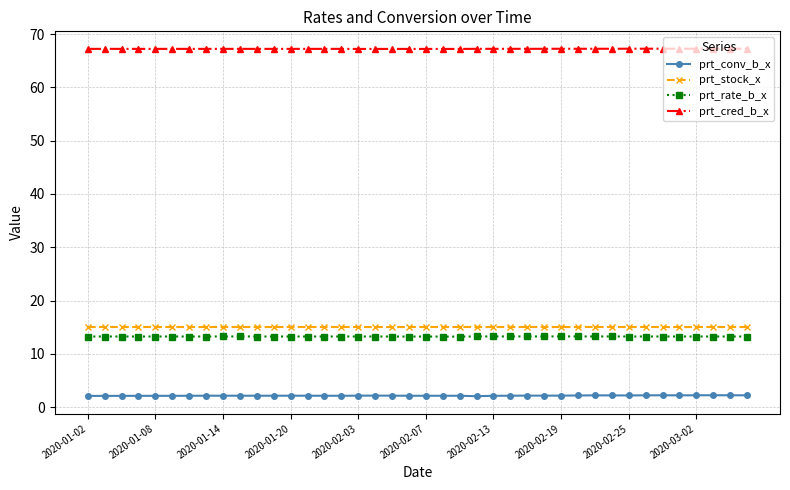

What is the difference between the maximum and second lowest values in the prt_conv_b_x series?

0.1